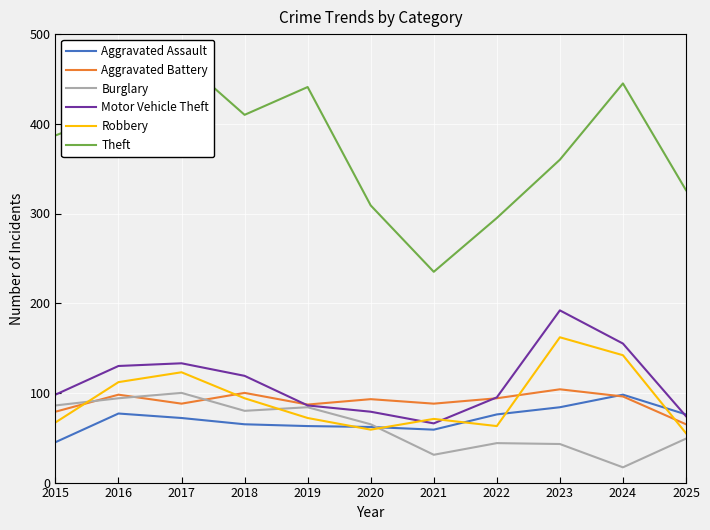

Rank the series at 2018 from highest to lowest value.

Theft, Aggravated Battery, Motor Vehicle Theft, Burglary, Robbery, Aggravated Assault